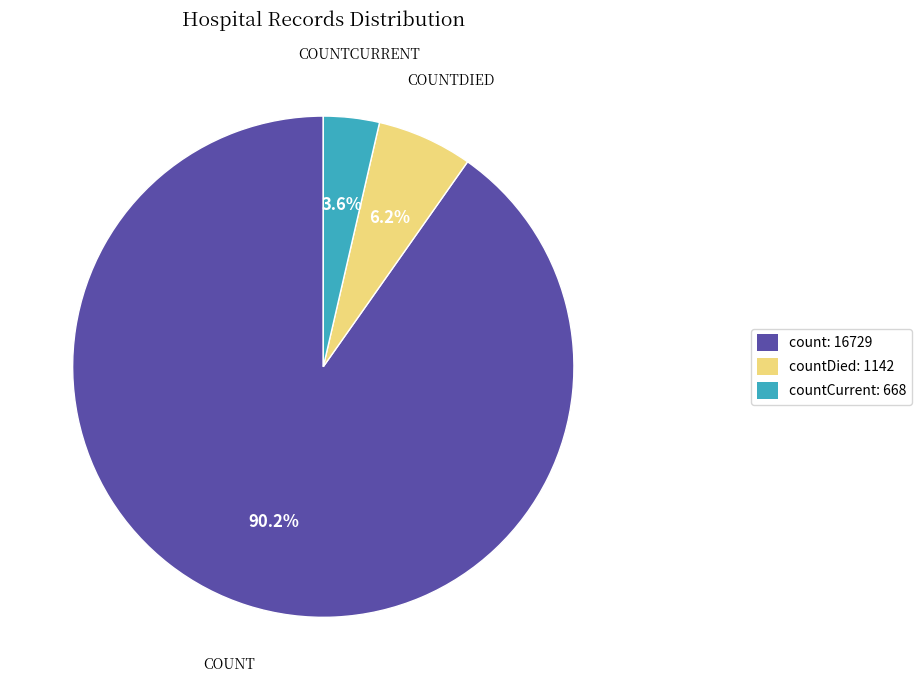

How many slices are in this pie chart?

3